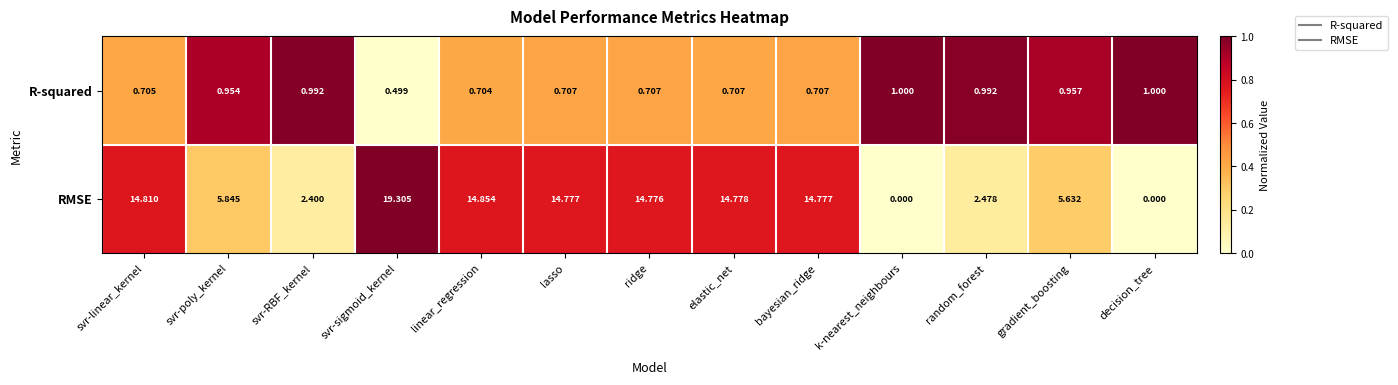

Which series changed the most between svr-RBF_kernel and gradient_boosting?

RMSE